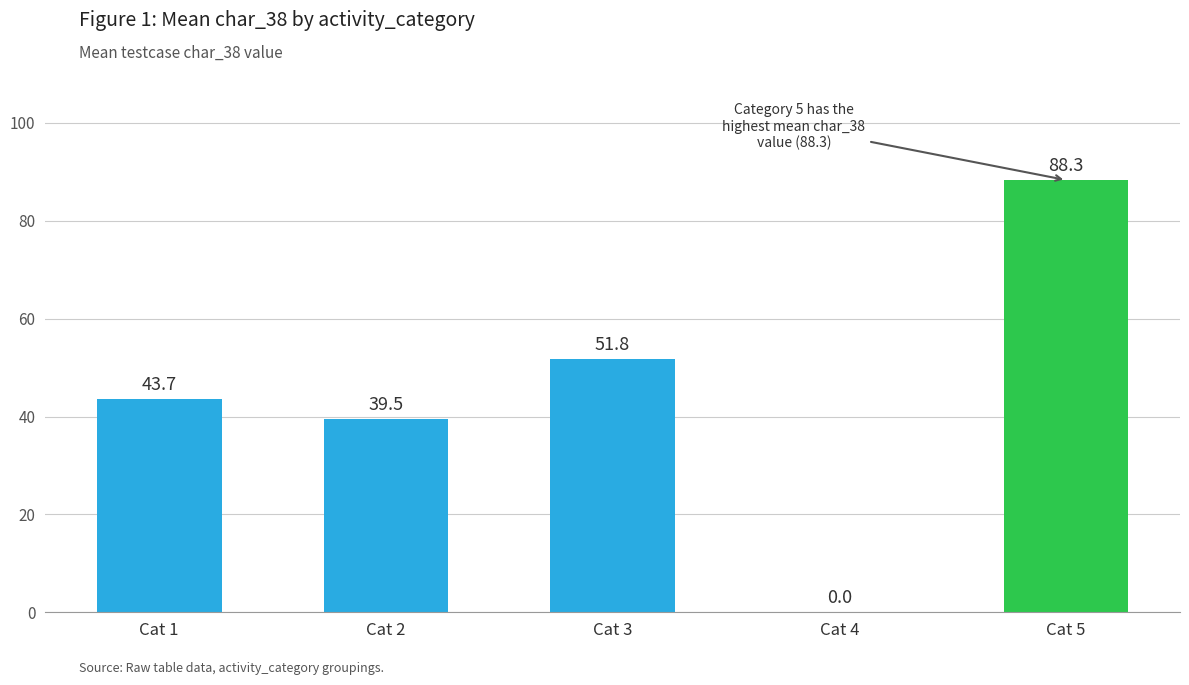

Is it true that the value at Cat 1 is 43.7?

True